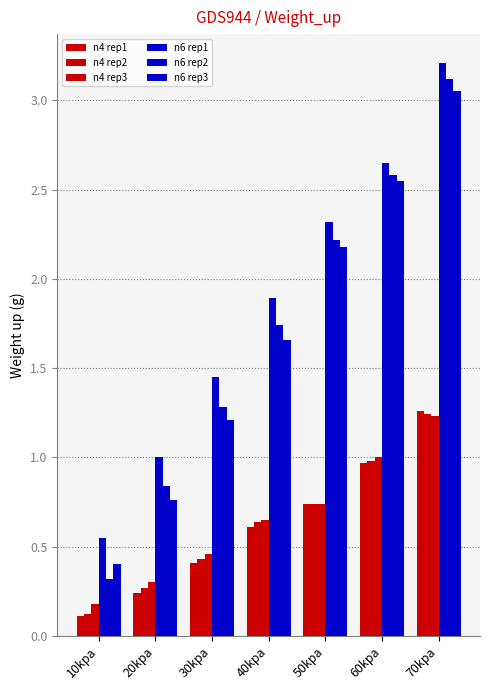

The value of n6 rep3 at 50kpa is 2.2. True or false?

True